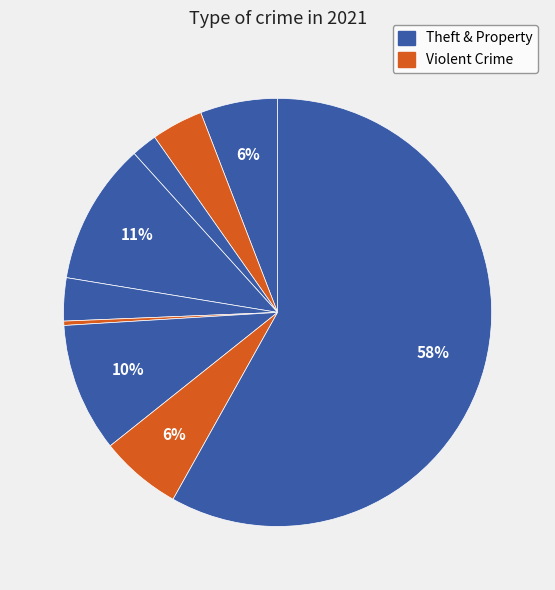

How many segments does this pie chart have?

9